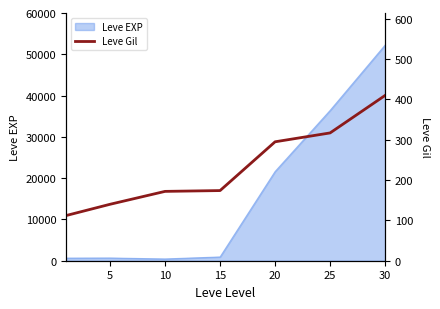

Which category has the highest value across all series?

30